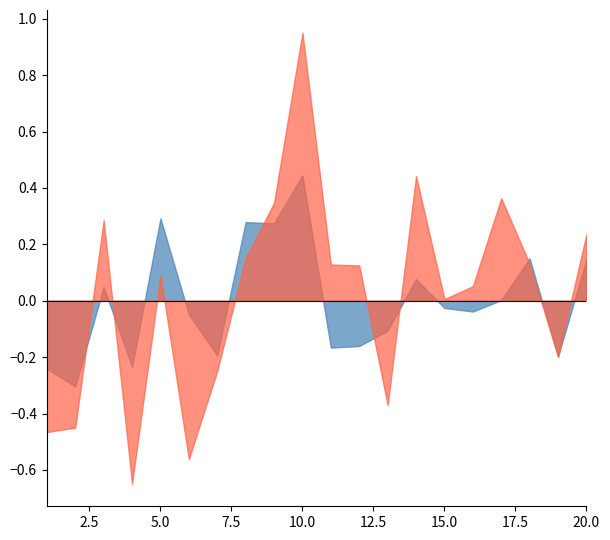

At which category is the sum across all series the highest?

10.0